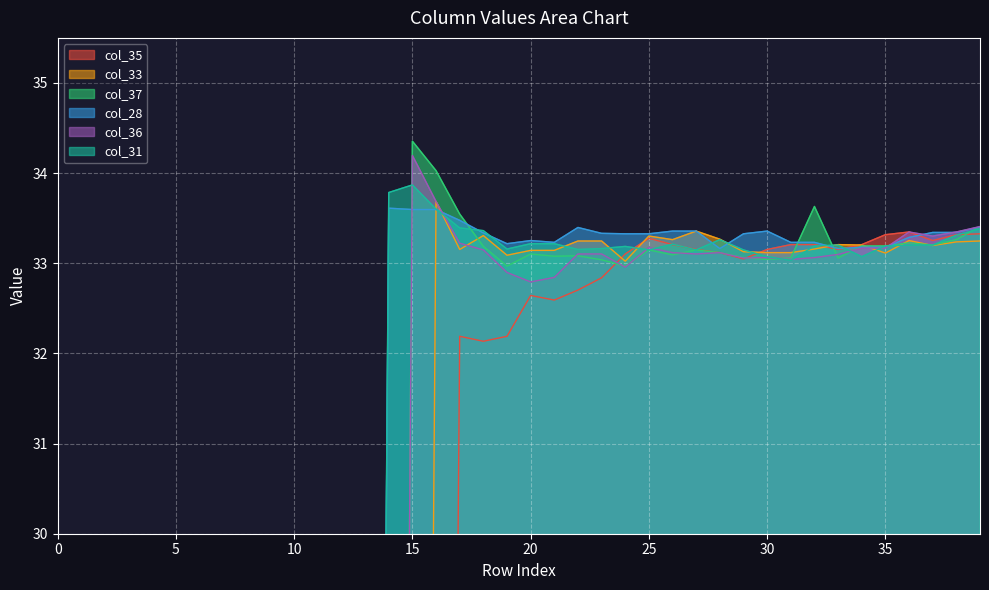

True or false: col_31 has more than 2 points higher than both neighbors.

True